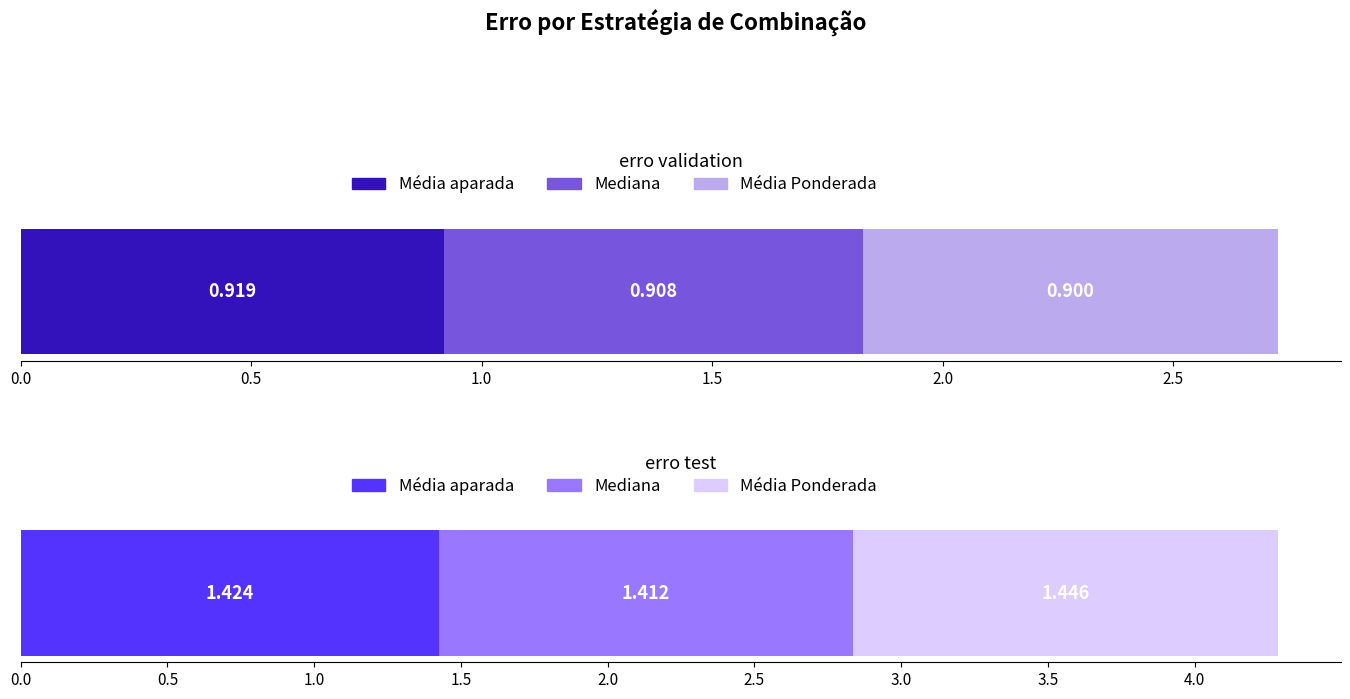

What is the sum of the erro test values at Média Ponderada and Mediana?

2.9